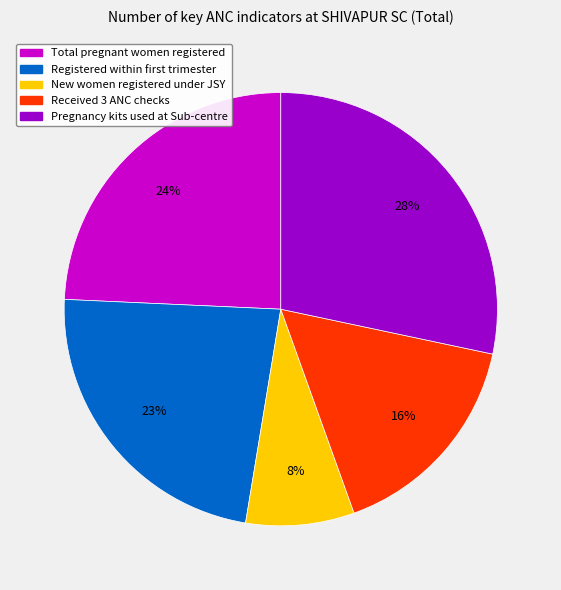

Is there any slice that represents more than half of the pie?

No